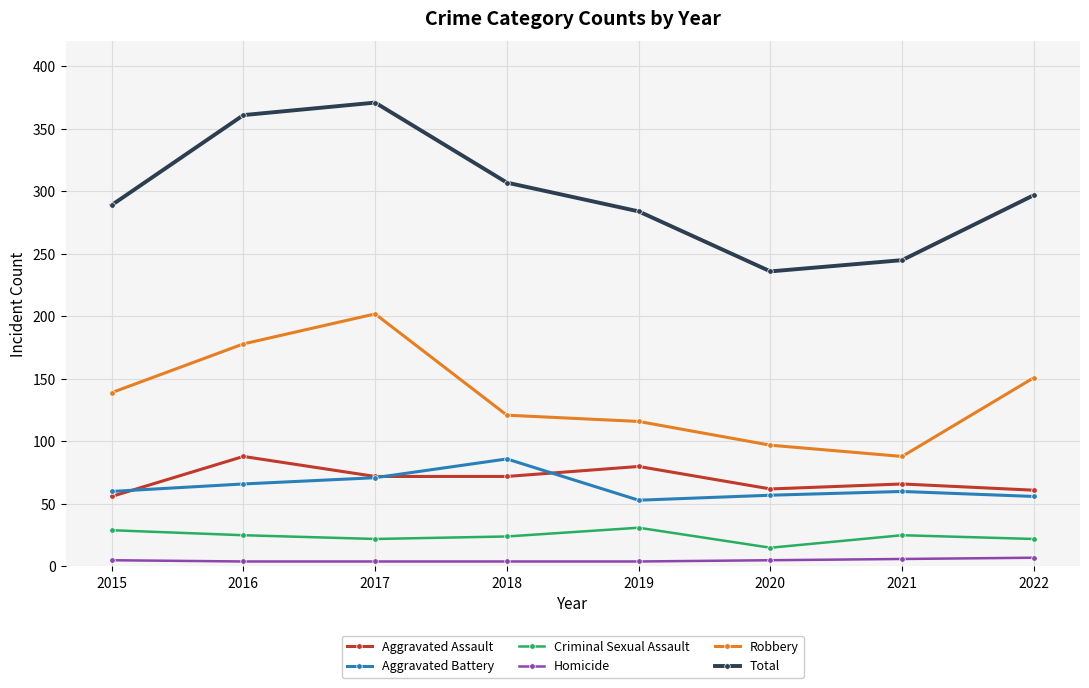

At how many categories does at least one series exceed 170?

8